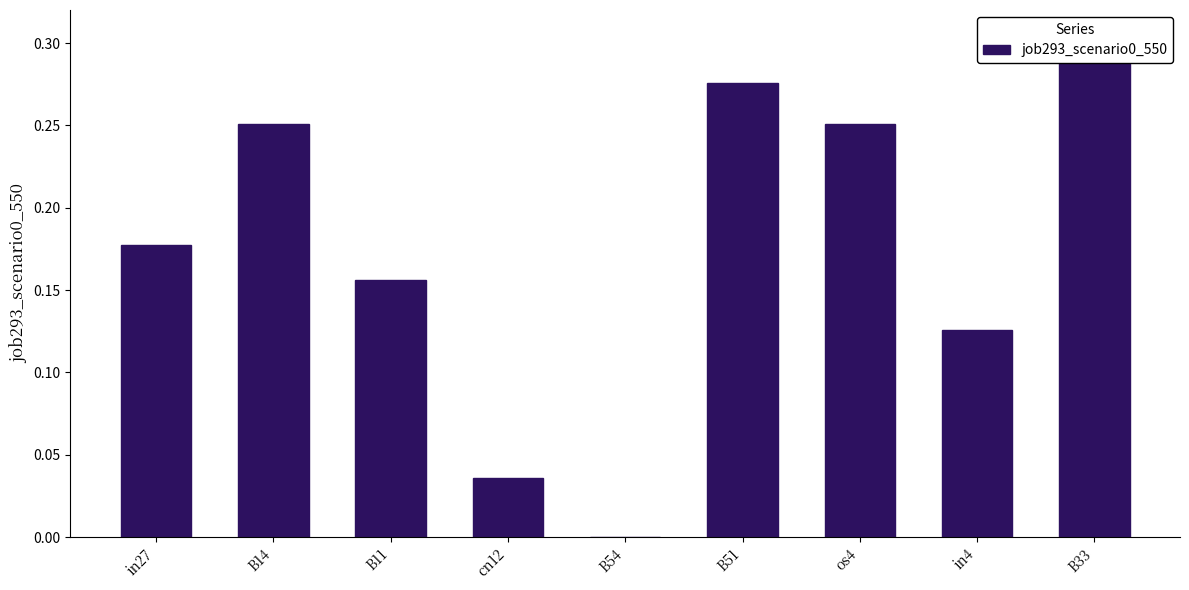

What is the sum of the values at B33 and in27?

0.5